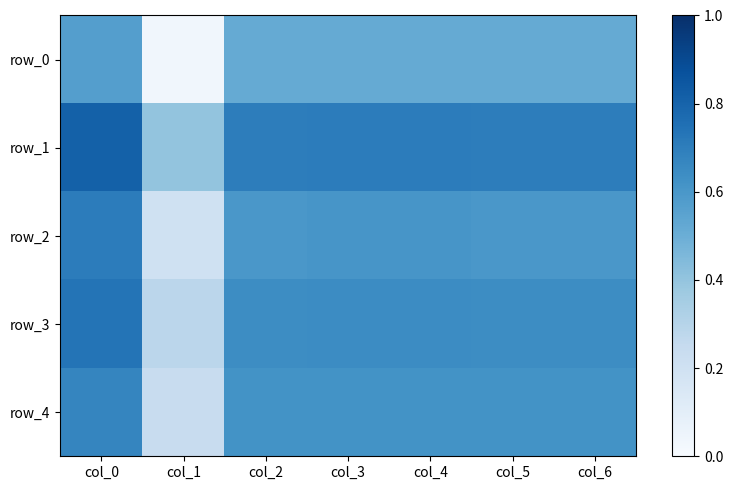

Where is row_0 nearest to the value 0?

col_1